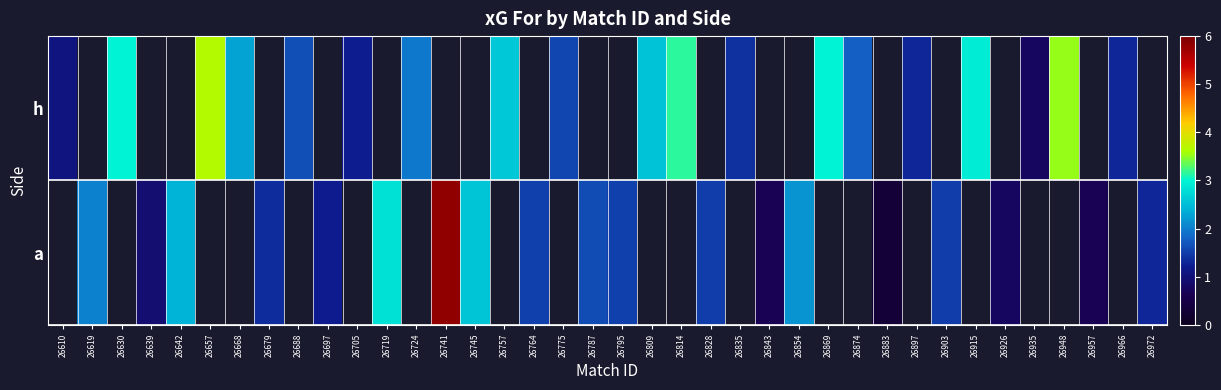

At which label does a first exceed 2?

26619